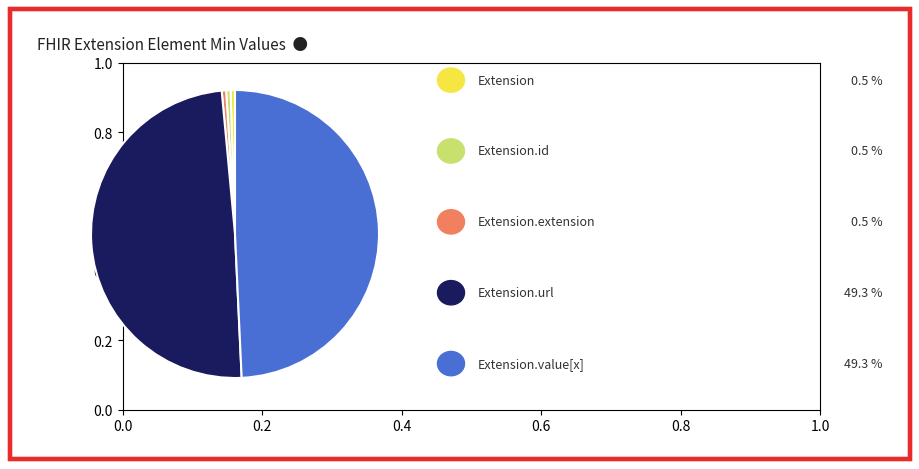

How many segments does this pie chart have?

5